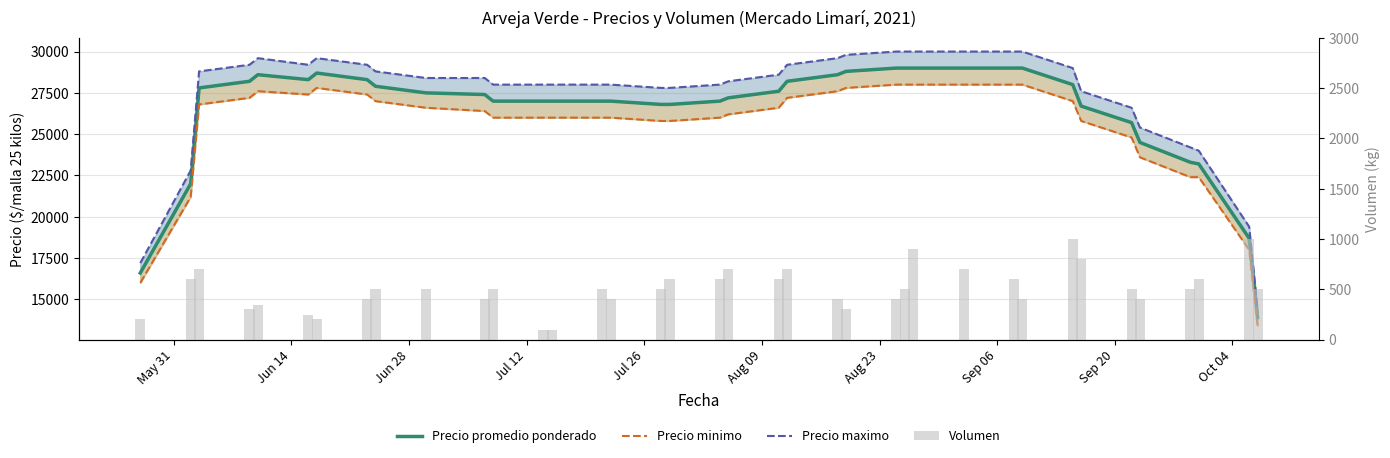

What is the minimum value for Precio promedio ponderado?

13900